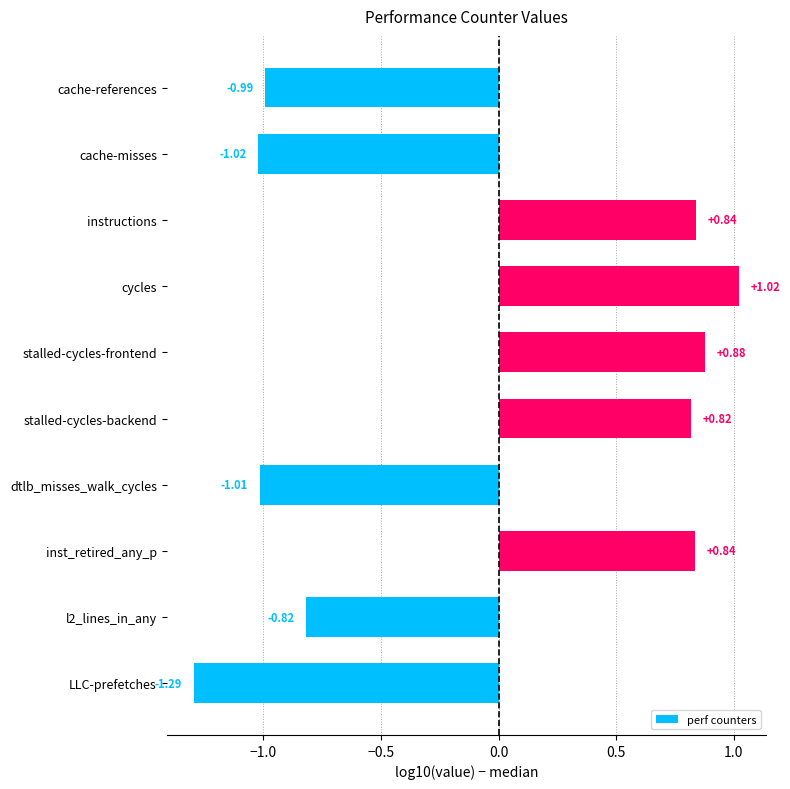

Which label corresponds to the smallest value in the chart?

LLC-prefetches